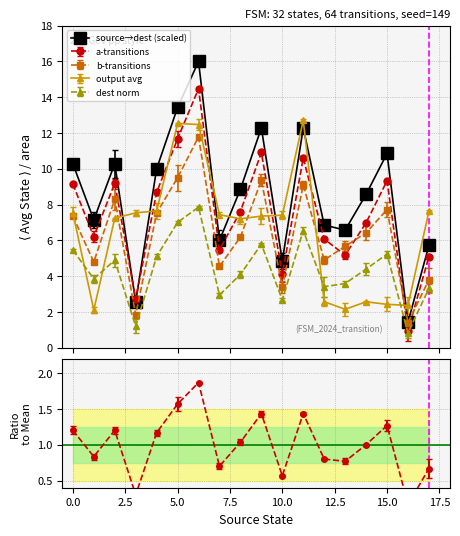

What is the value of the output avg point at the 2nd from the left?

2.1